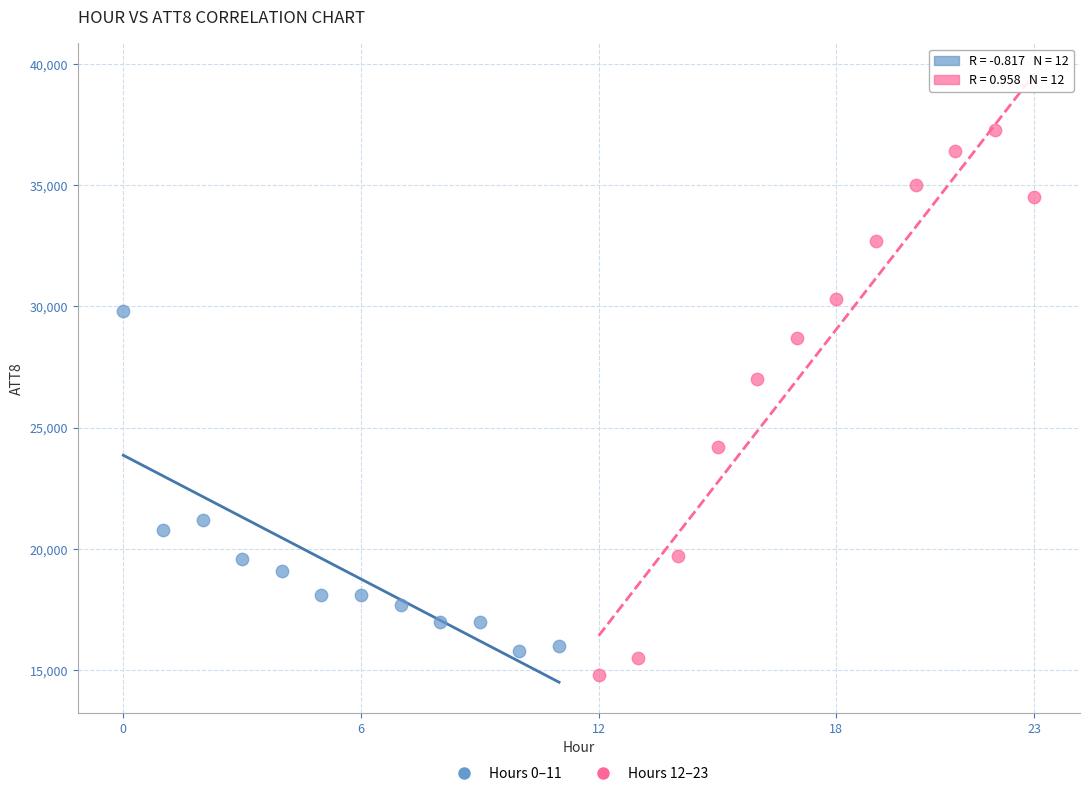

What are all the series names shown in the legend?

Hours 0–11, Hours 12–23